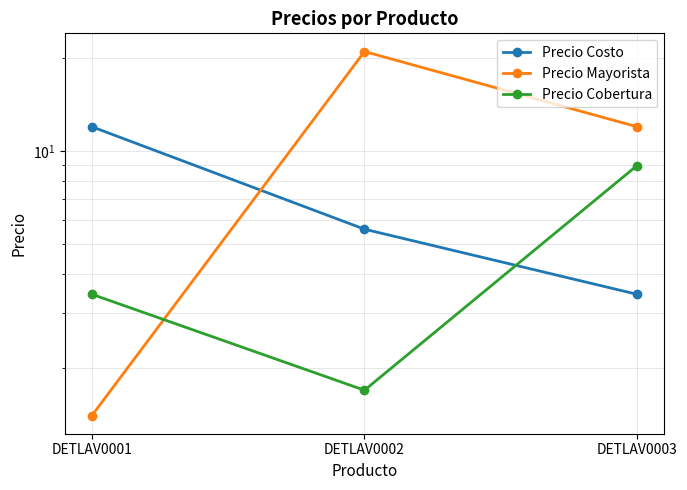

Reading right to left, what are all the values shown in this chart?

Precio Costo: DETLAV0003=3.5	DETLAV0002=5.6	DETLAV0001=12.0
Precio Mayorista: DETLAV0003=12.0	DETLAV0002=21.0	DETLAV0001=1.4
Precio Cobertura: DETLAV0003=9.0	DETLAV0002=1.7	DETLAV0001=3.5